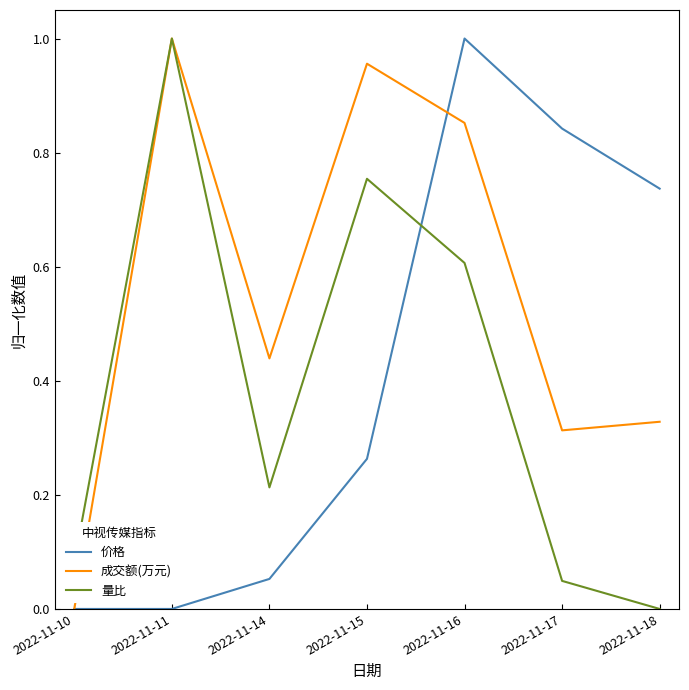

The 量比 series shows 1.1 at 2022-11-16. True or false?

False